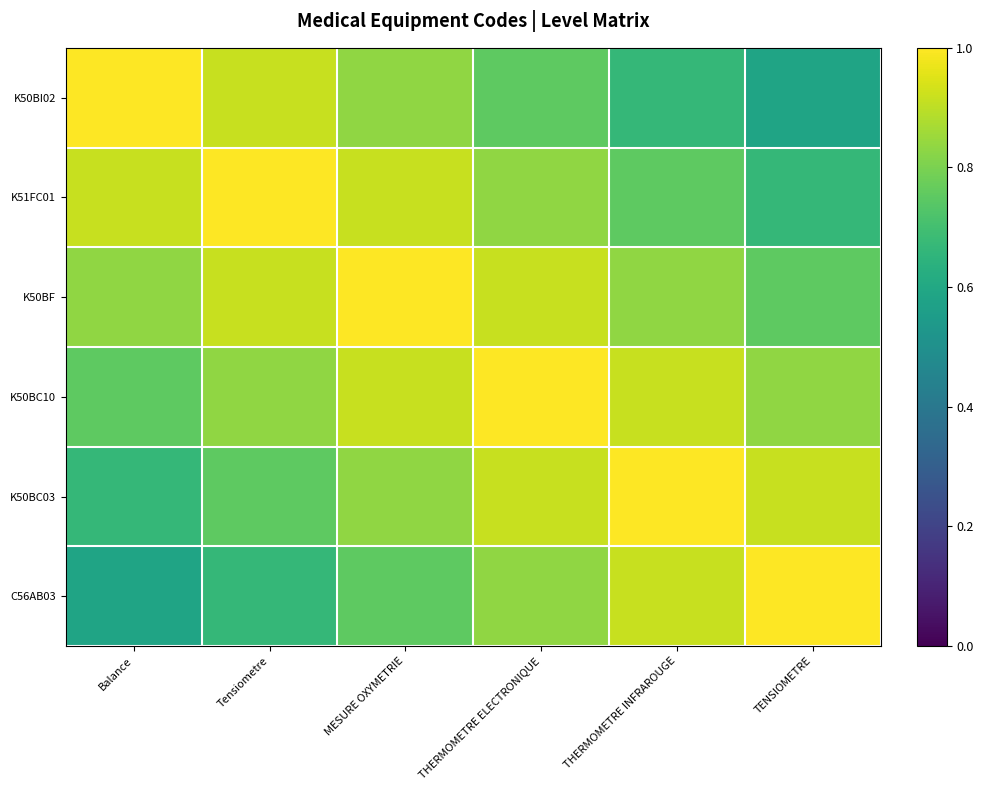

Reading left to right, what are all the values shown in this chart?

K50BI02: Balance=1.0	Tensiometre=0.9	MESURE OXYMETRIE=0.8	THERMOMETRE ELECTRONIQUE=0.8	THERMOMETRE INFRAROUGE=0.7	TENSIOMETRE=0.6
K51FC01: Balance=0.9	Tensiometre=1.0	MESURE OXYMETRIE=0.9	THERMOMETRE ELECTRONIQUE=0.8	THERMOMETRE INFRAROUGE=0.8	TENSIOMETRE=0.7
K50BF: Balance=0.8	Tensiometre=0.9	MESURE OXYMETRIE=1.0	THERMOMETRE ELECTRONIQUE=0.9	THERMOMETRE INFRAROUGE=0.8	TENSIOMETRE=0.8
K50BC10: Balance=0.8	Tensiometre=0.8	MESURE OXYMETRIE=0.9	THERMOMETRE ELECTRONIQUE=1.0	THERMOMETRE INFRAROUGE=0.9	TENSIOMETRE=0.8
K50BC03: Balance=0.7	Tensiometre=0.8	MESURE OXYMETRIE=0.8	THERMOMETRE ELECTRONIQUE=0.9	THERMOMETRE INFRAROUGE=1.0	TENSIOMETRE=0.9
C56AB03: Balance=0.6	Tensiometre=0.7	MESURE OXYMETRIE=0.8	THERMOMETRE ELECTRONIQUE=0.8	THERMOMETRE INFRAROUGE=0.9	TENSIOMETRE=1.0